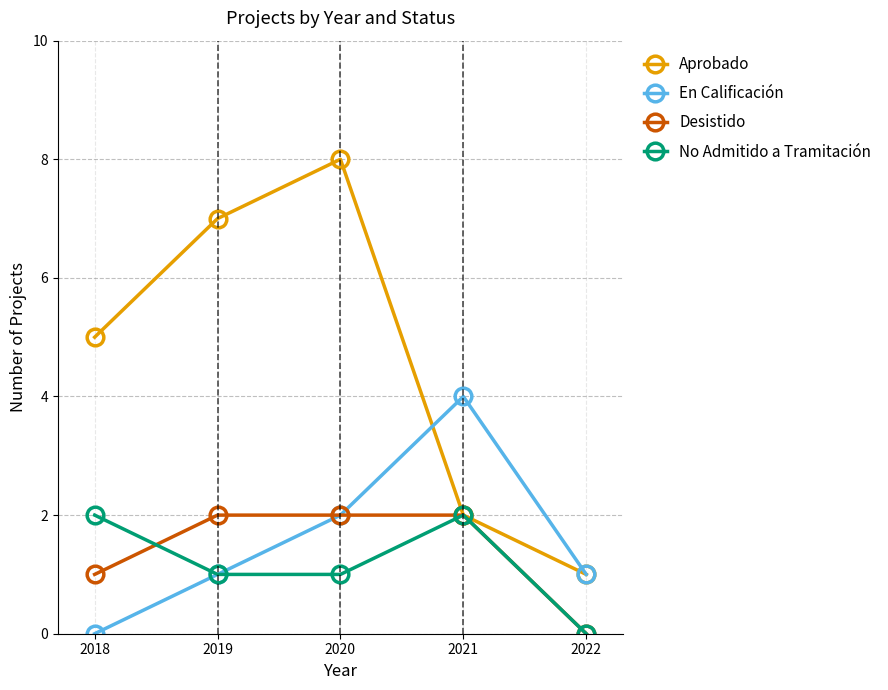

Rank the series at 2018 from highest to lowest value.

Aprobado, No Admitido a Tramitación, Desistido, En Calificación